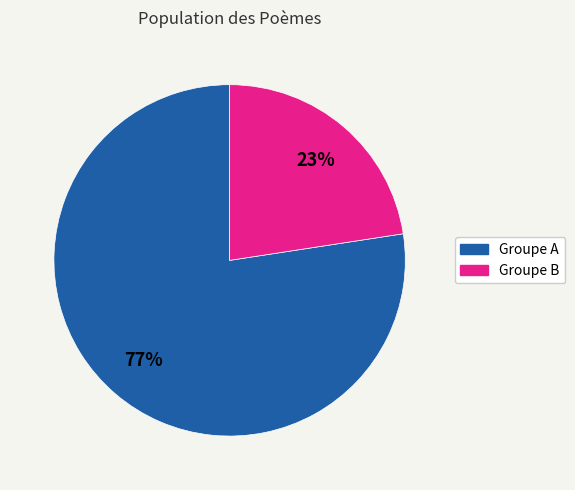

To the nearest percent, what is the average slice percentage?

50%